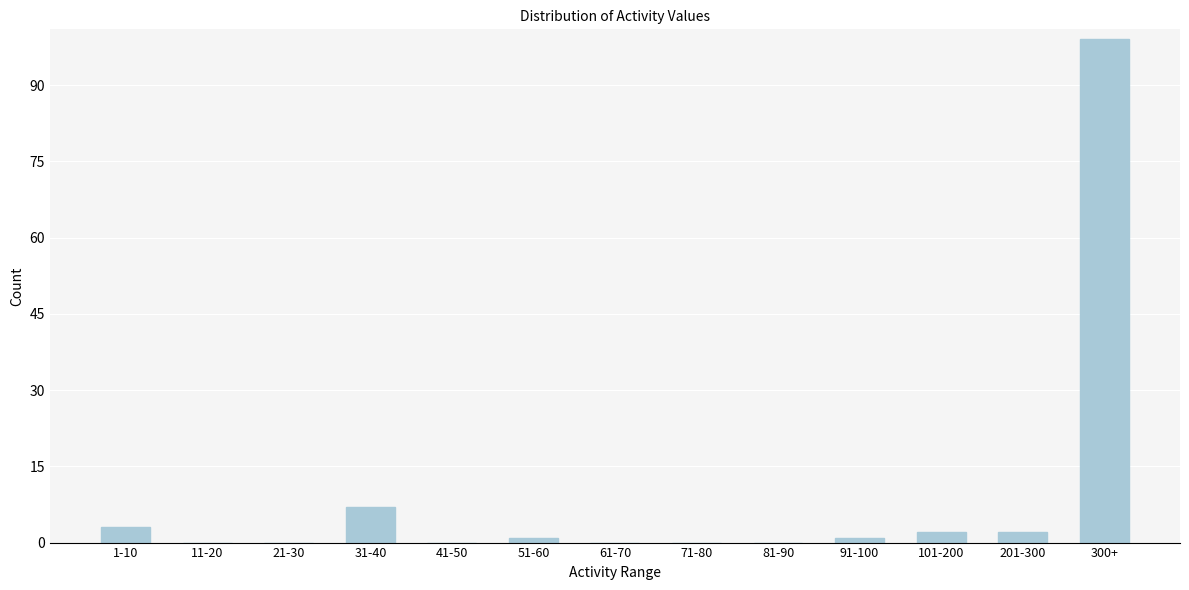

Reading left to right, transcribe all the data shown in this chart.

1-10=3	11-20=0	21-30=0	31-40=7	41-50=0	51-60=1	61-70=0	71-80=0	81-90=0	91-100=1	101-200=2	201-300=2	300+=99